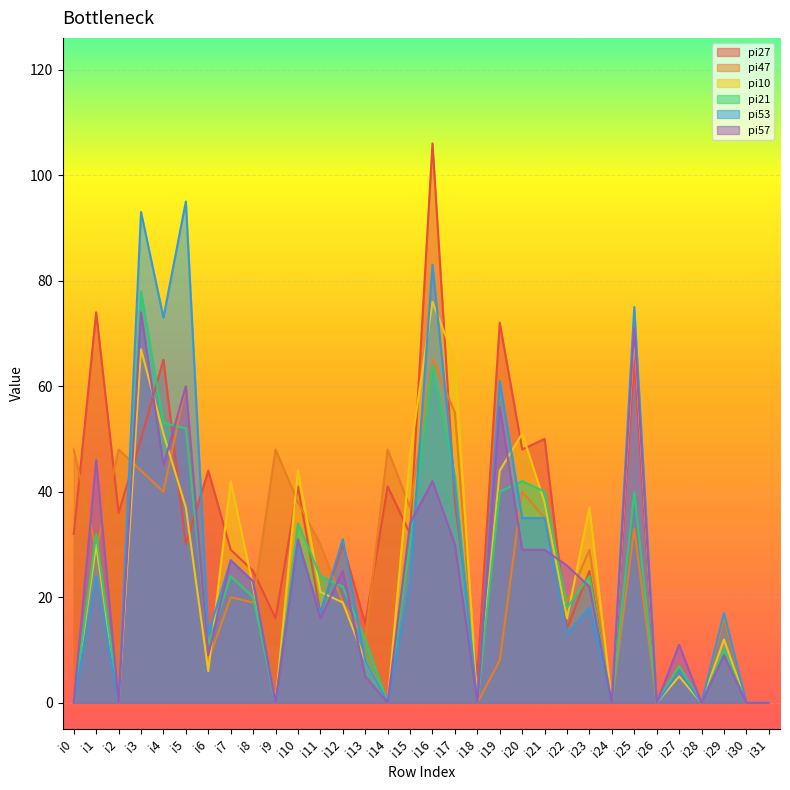

What is the maximum value for pi47?

65